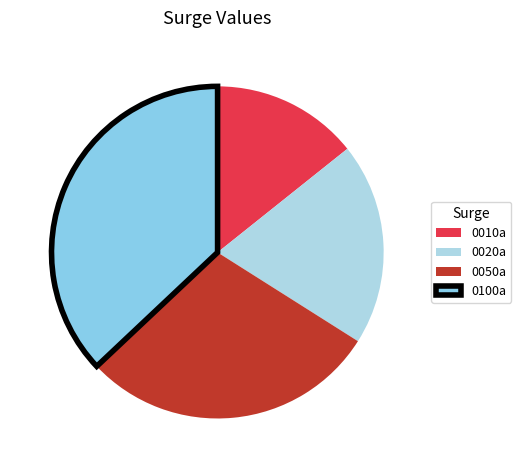

Count the number of slices in the pie.

4